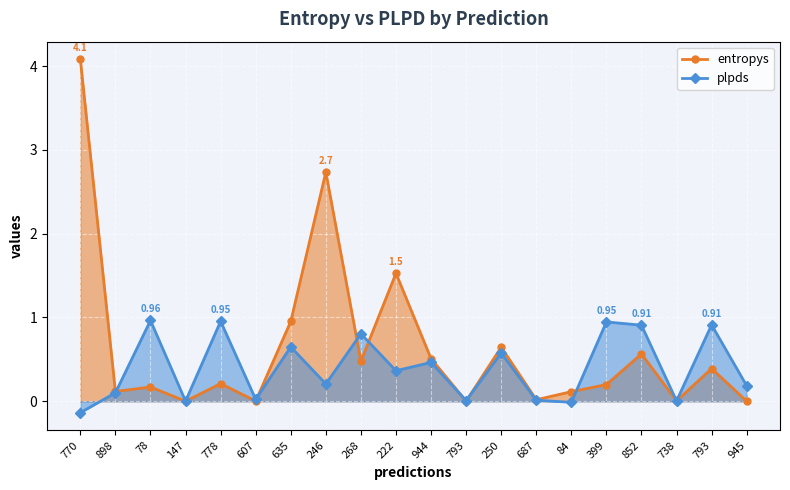

What is the difference between the entropys values at 268 and 246?

2.3